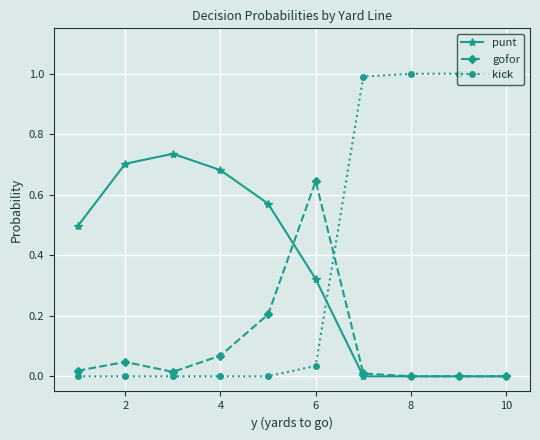

True or false: punt has more than 0 interior local peaks.

True